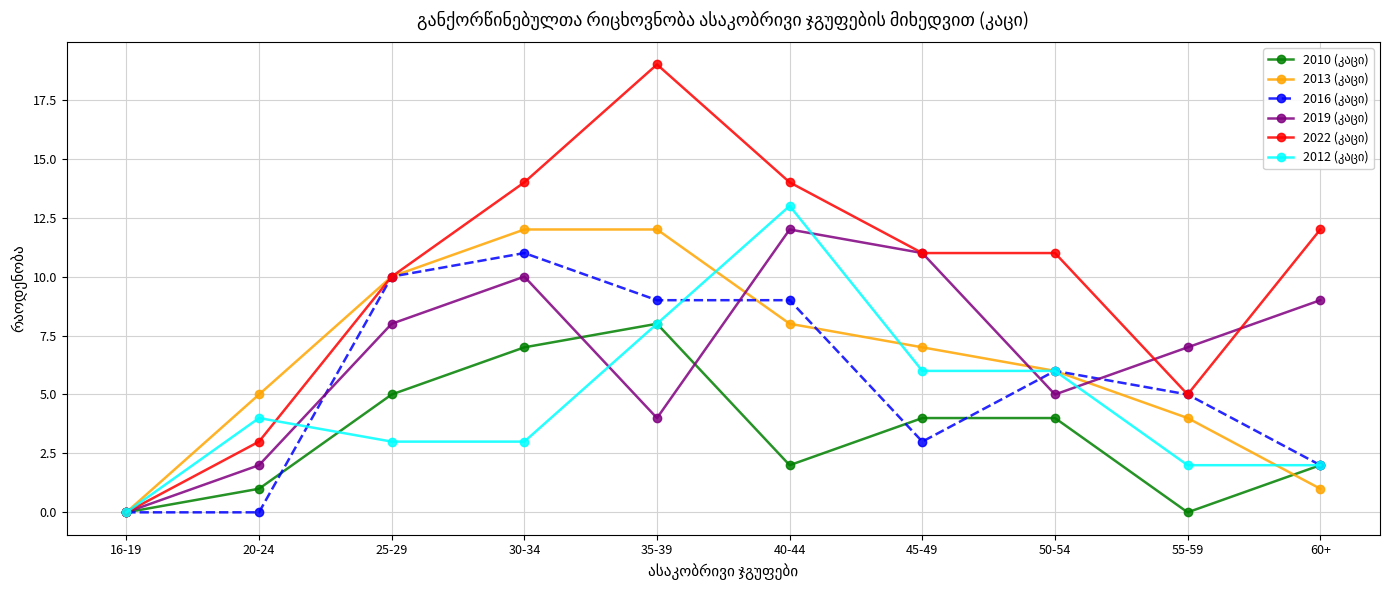

Which category has the highest value across all series?

35-39